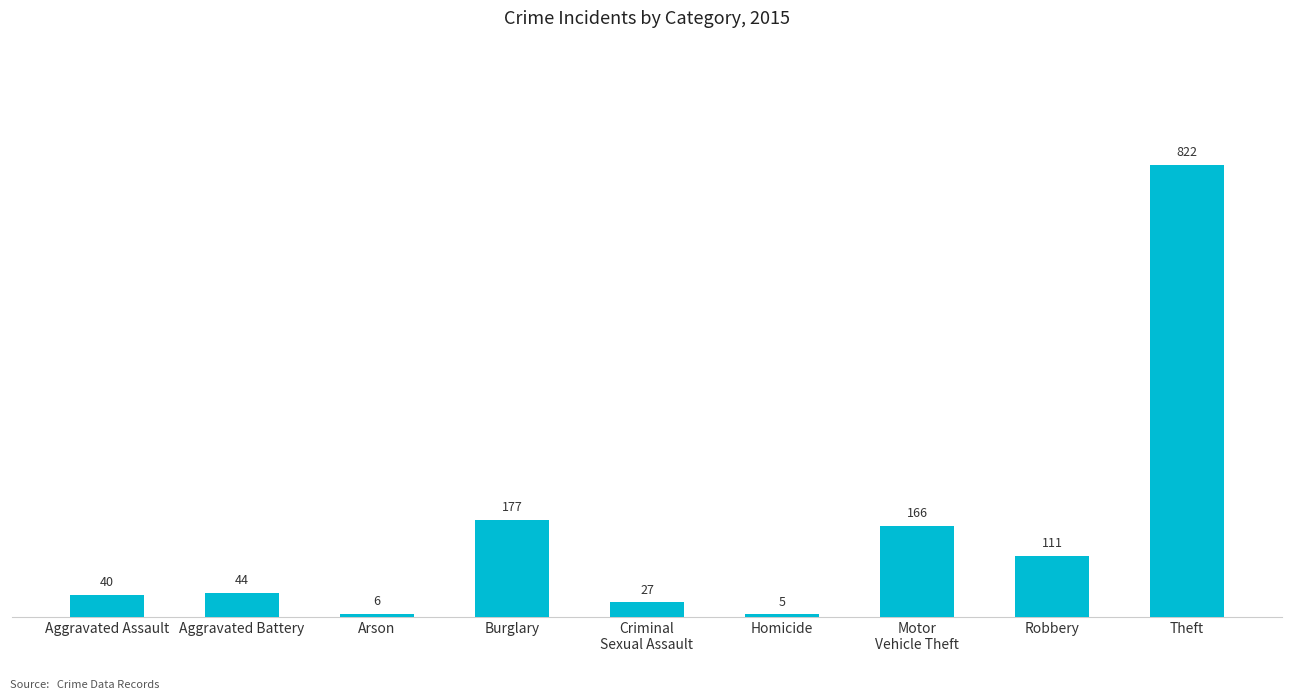

How many series are shown in this chart?

1